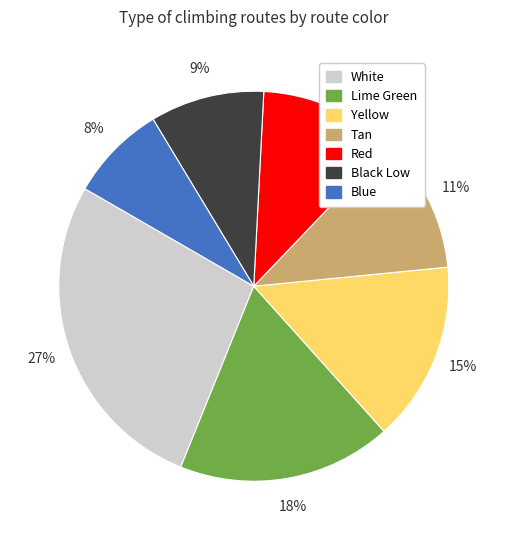

How many slices are in this pie chart?

7